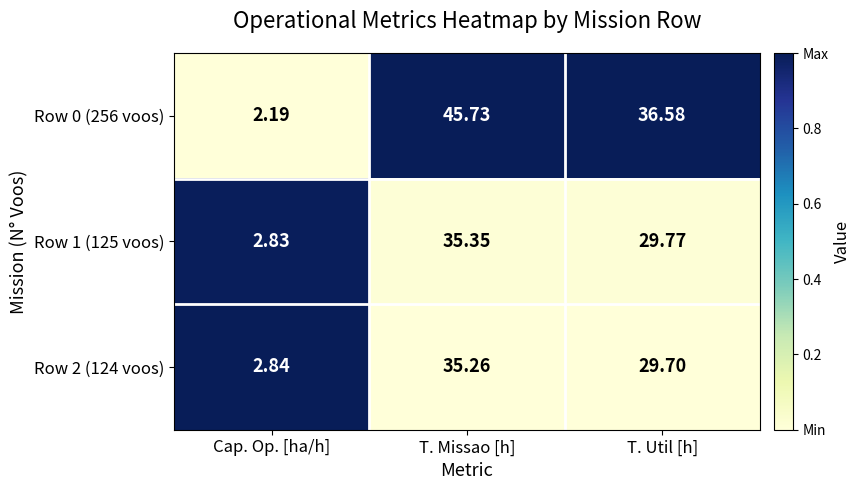

List the labels in order of Row 1 (125 voos) value, largest first.

T. Missao [h], T. Util [h], Cap. Op. [ha/h]